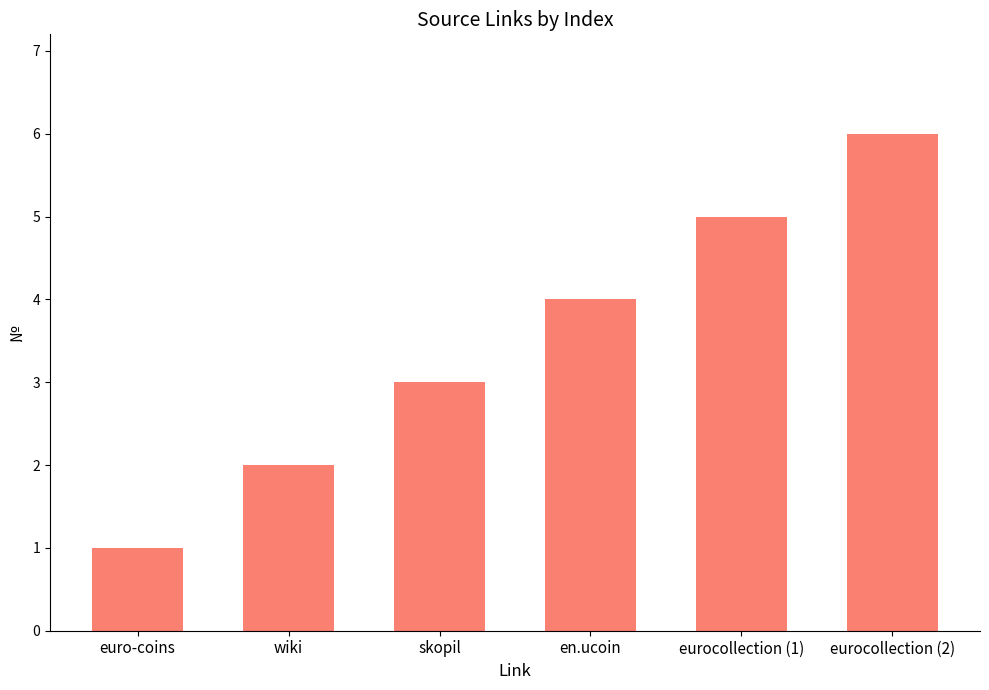

The value at eurocollection (2) is 3. True or false?

False